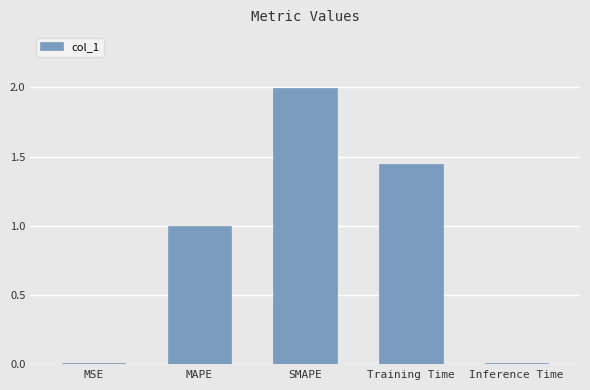

What is the sum of all values?

4.5